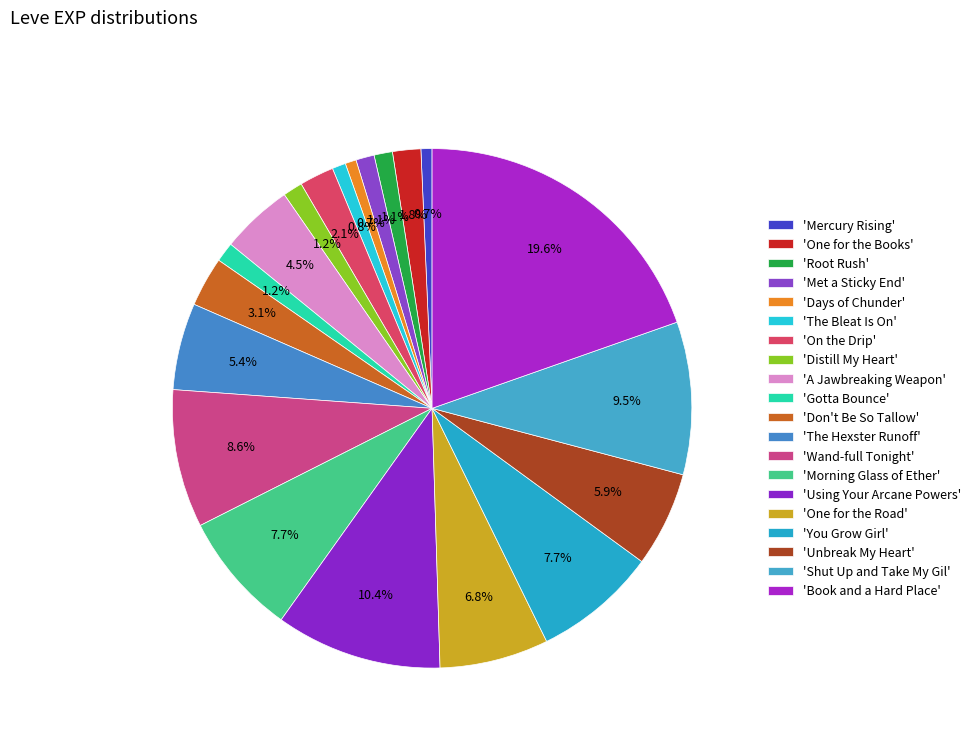

Count the number of slices in the pie.

20